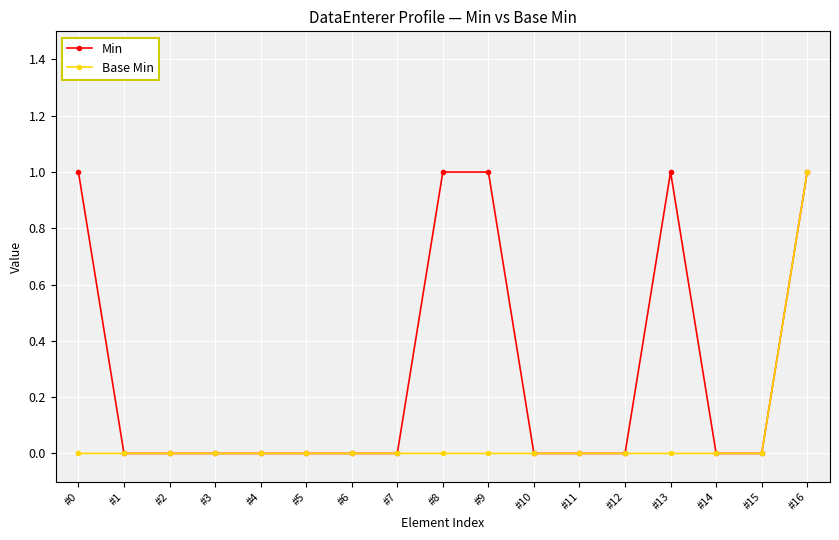

Reading left to right, what are all the values shown in this chart?

Min: #0=1	#1=0	#2=0	#3=0	#4=0	#5=0	#6=0	#7=0	#8=1	#9=1	#10=0	#11=0	#12=0	#13=1	#14=0	#15=0	#16=1
Base Min: #0=0	#1=0	#2=0	#3=0	#4=0	#5=0	#6=0	#7=0	#8=0	#9=0	#10=0	#11=0	#12=0	#13=0	#14=0	#15=0	#16=1